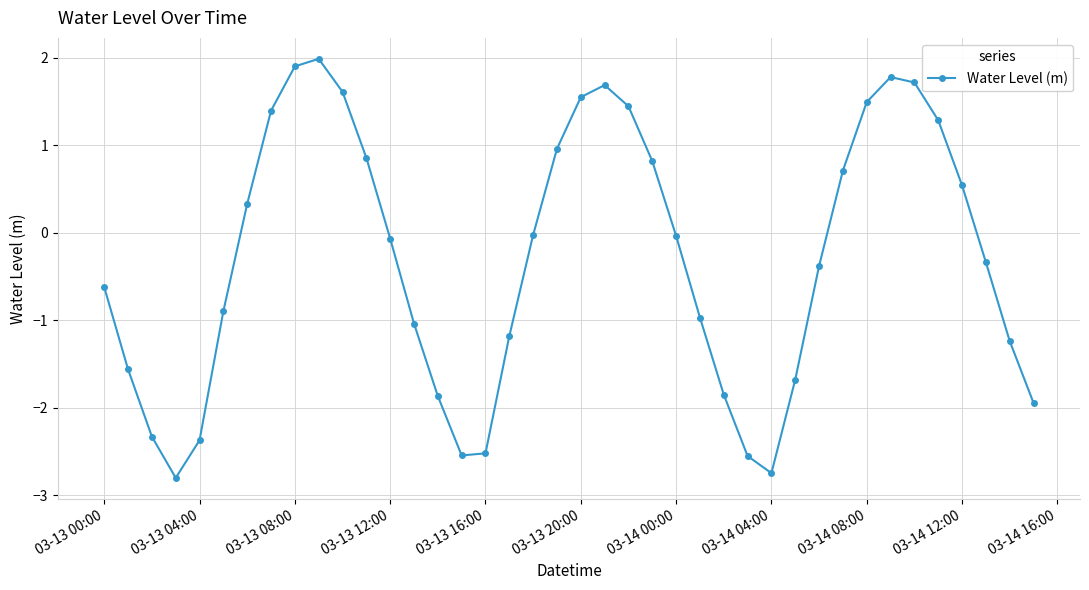

What is the minimum value shown in the chart?

-2.8